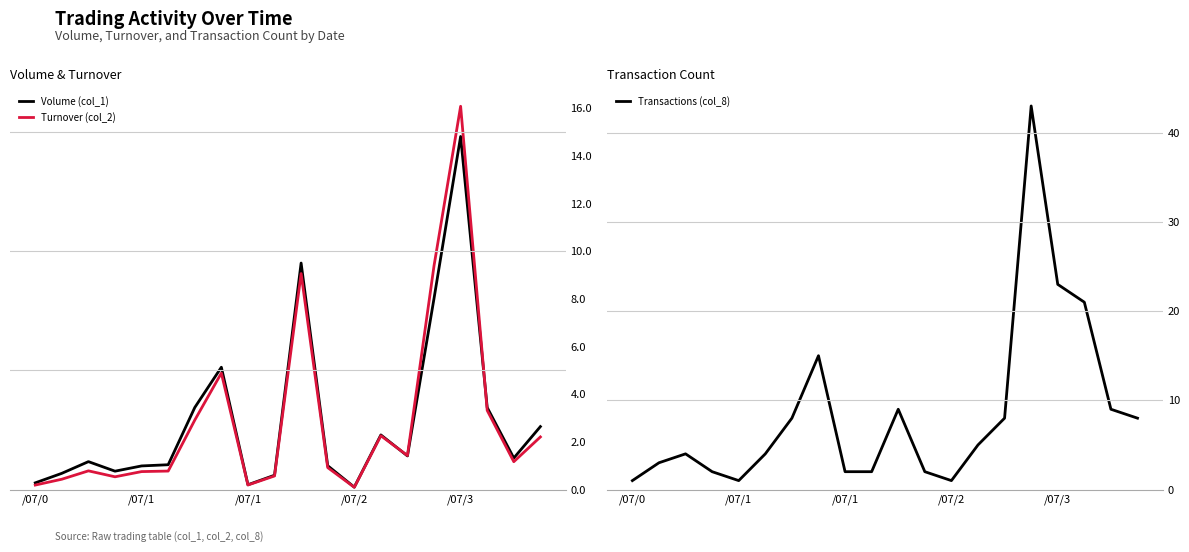

What is the total value across all series at /07/2?

1.2